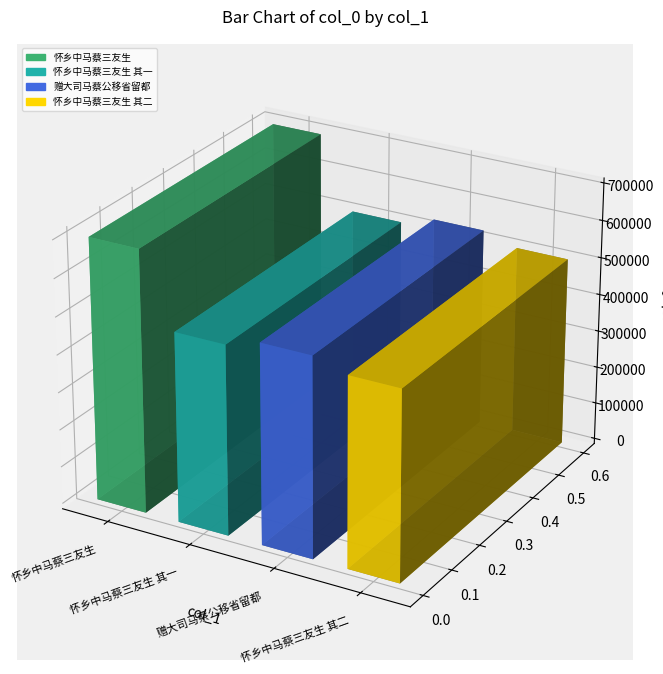

Reading left to right, transcribe all the data shown in this chart.

698396	505471	532837	505472